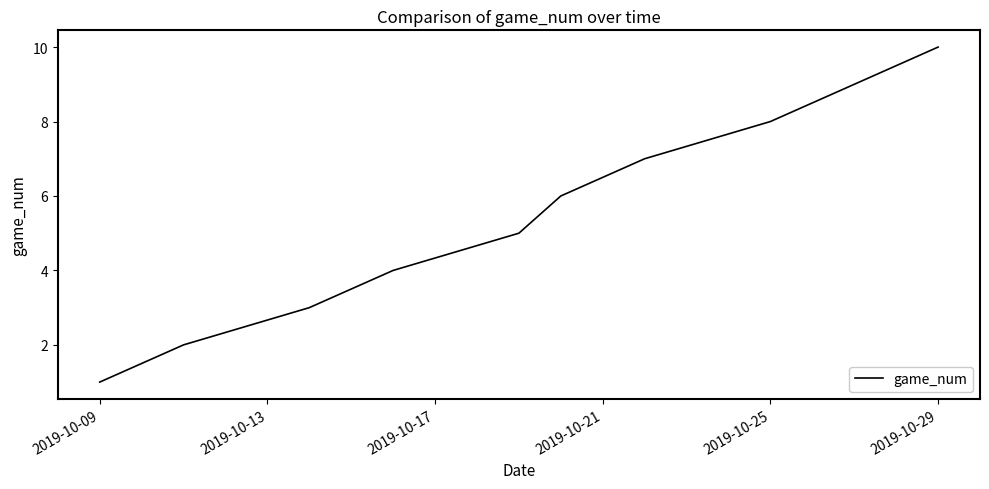

What is the greatest value displayed?

10